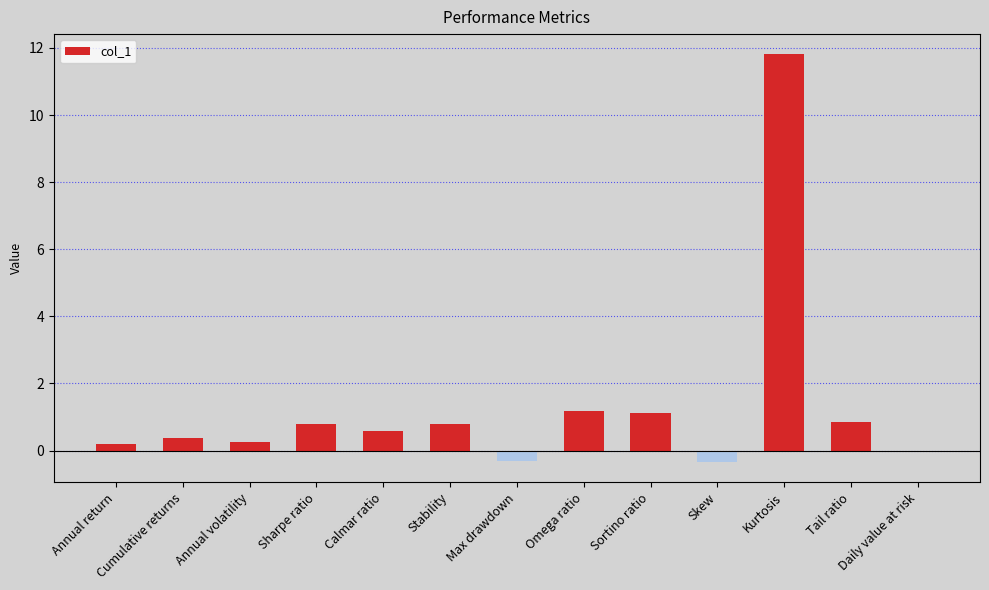

The chart shows a value of 0.7 at Sortino ratio. True or false?

False